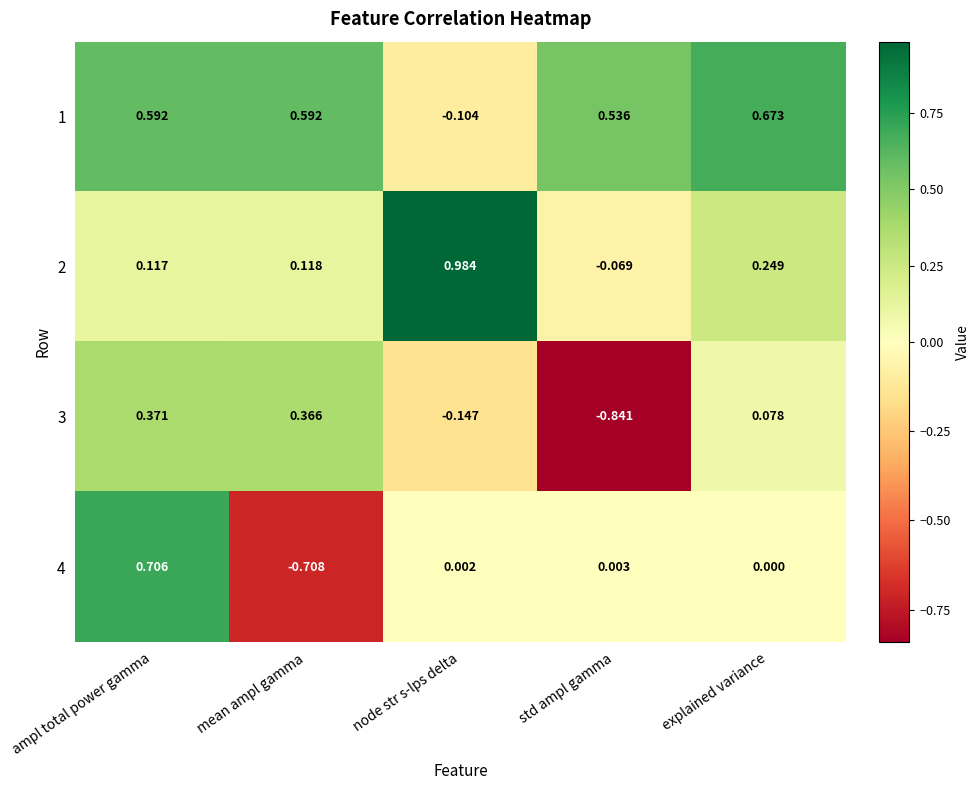

At node str s-lps delta, list the series in order from smallest to largest.

3, 1, 4, 2